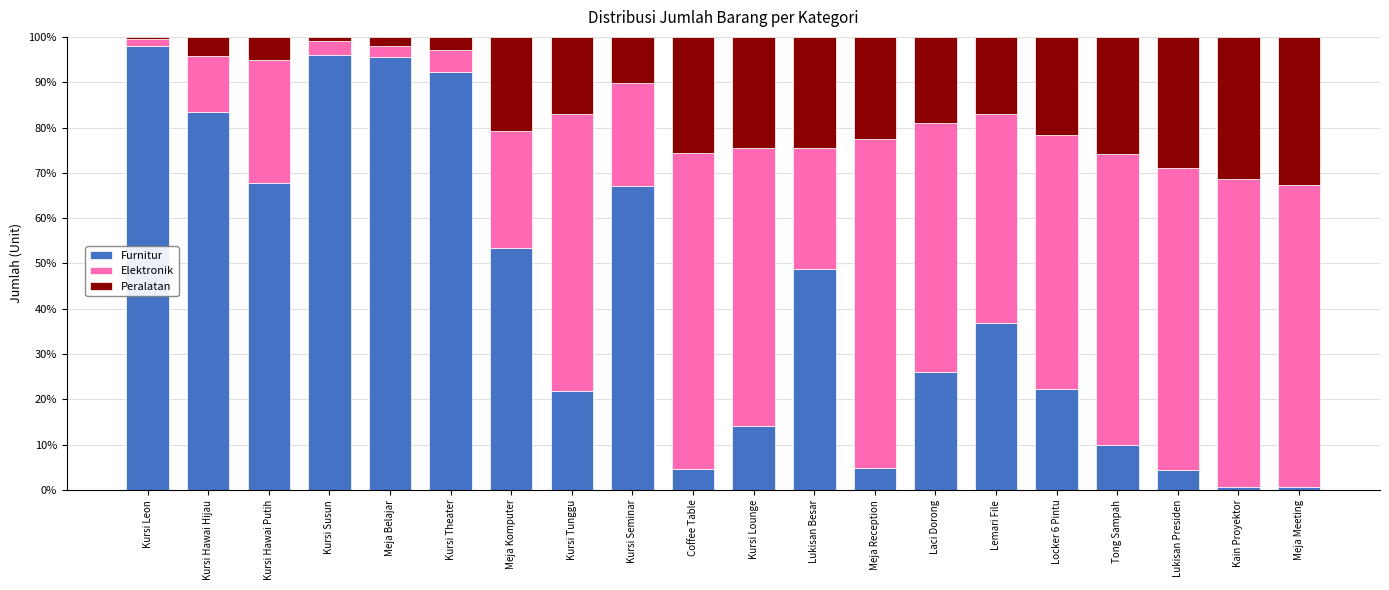

What is the highest value of the Furnitur series?

98.1